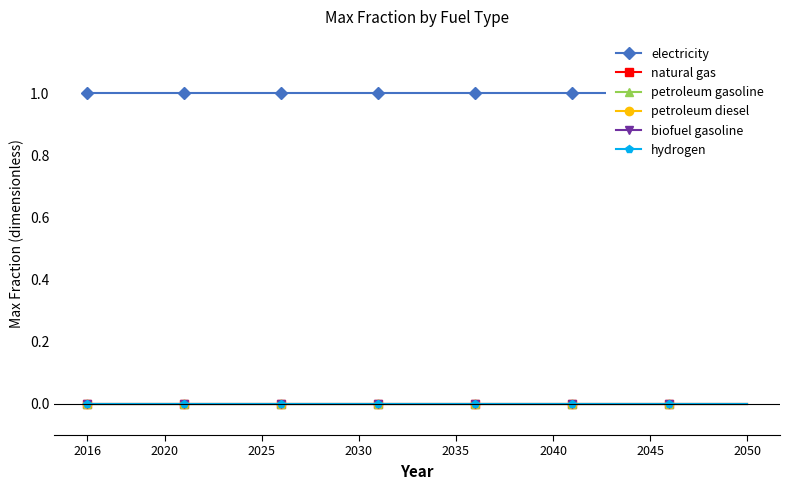

Reading left to right, transcribe all the data shown in this chart.

electricity: 1	1	1	1	1	1	1	1	1	1	1	1	1	1	1	1	1	1	1	1	1	1	1	1	1	1	1	1	1	1	1	1	1	1	1
natural gas: 0	0	0	0	0	0	0	0	0	0	0	0	0	0	0	0	0	0	0	0	0	0	0	0	0	0	0	0	0	0	0	0	0	0	0
petroleum gasoline: 0	0	0	0	0	0	0	0	0	0	0	0	0	0	0	0	0	0	0	0	0	0	0	0	0	0	0	0	0	0	0	0	0	0	0
petroleum diesel: 0	0	0	0	0	0	0	0	0	0	0	0	0	0	0	0	0	0	0	0	0	0	0	0	0	0	0	0	0	0	0	0	0	0	0
biofuel gasoline: 0	0	0	0	0	0	0	0	0	0	0	0	0	0	0	0	0	0	0	0	0	0	0	0	0	0	0	0	0	0	0	0	0	0	0
hydrogen: 0	0	0	0	0	0	0	0	0	0	0	0	0	0	0	0	0	0	0	0	0	0	0	0	0	0	0	0	0	0	0	0	0	0	0